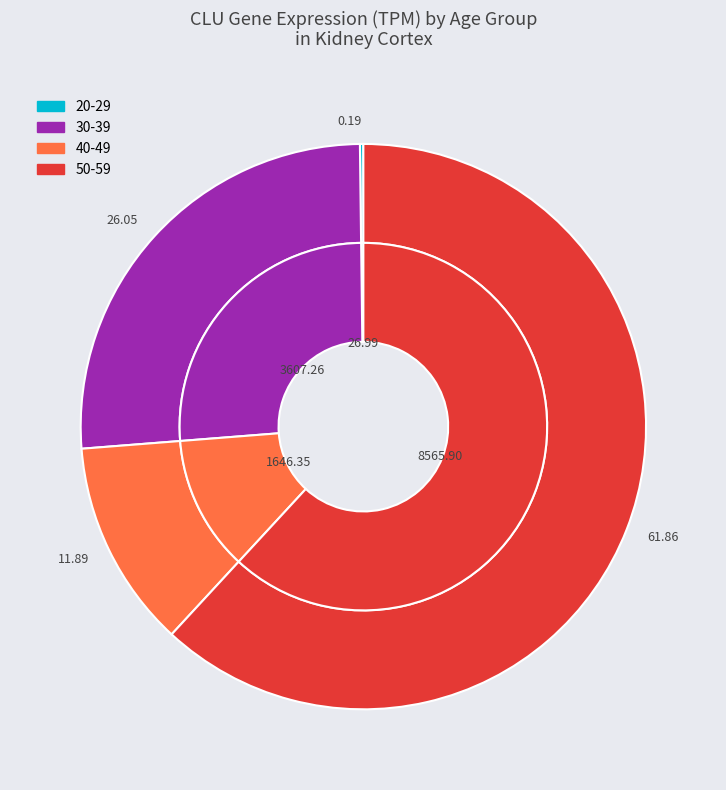

Which slice is the largest?

50-59